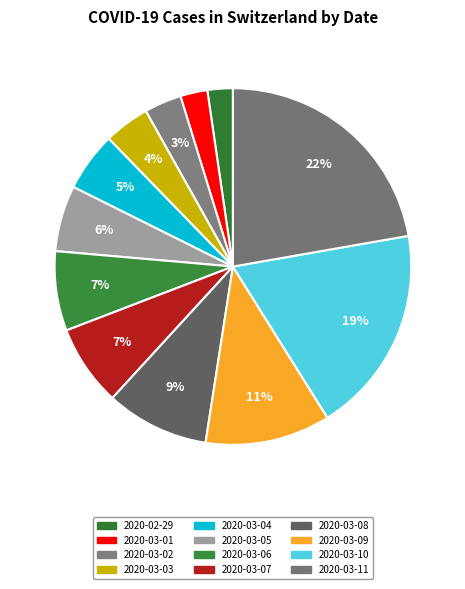

To the nearest percent, what is the average slice percentage?

8%